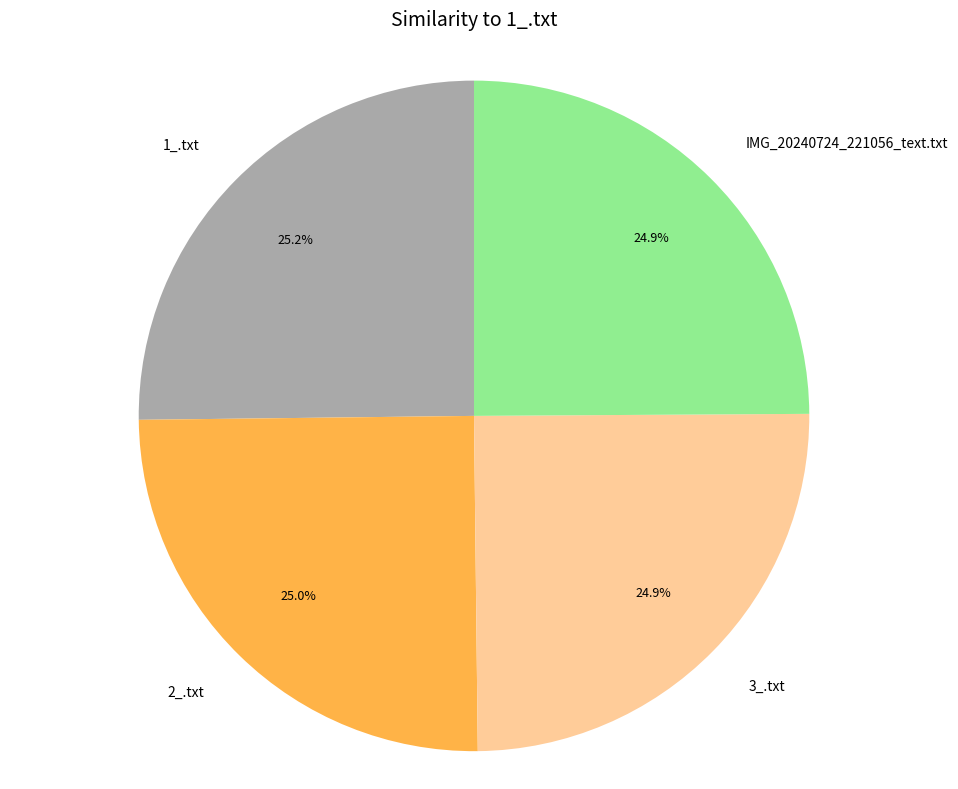

What is the total percentage of 2_.txt and 3_.txt?

49.9%